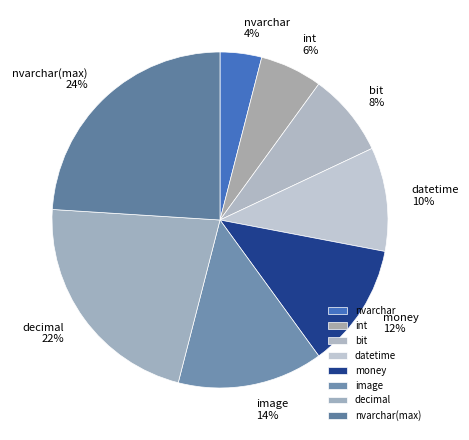

Rank the categories by value from highest to lowest.

nvarchar(max), decimal, image, money, datetime, bit, int, nvarchar